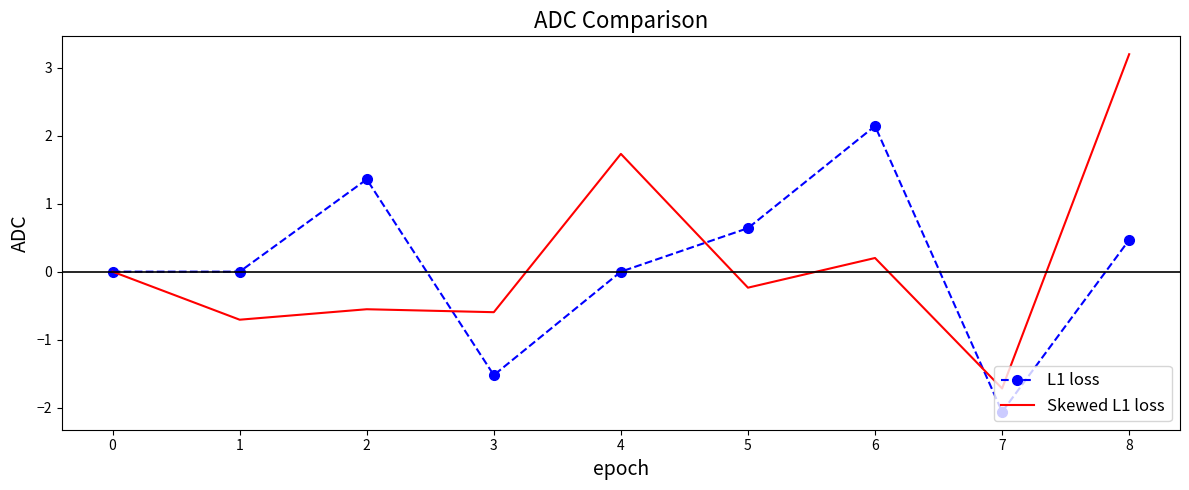

What is the total value across all series at 3?

-2.1